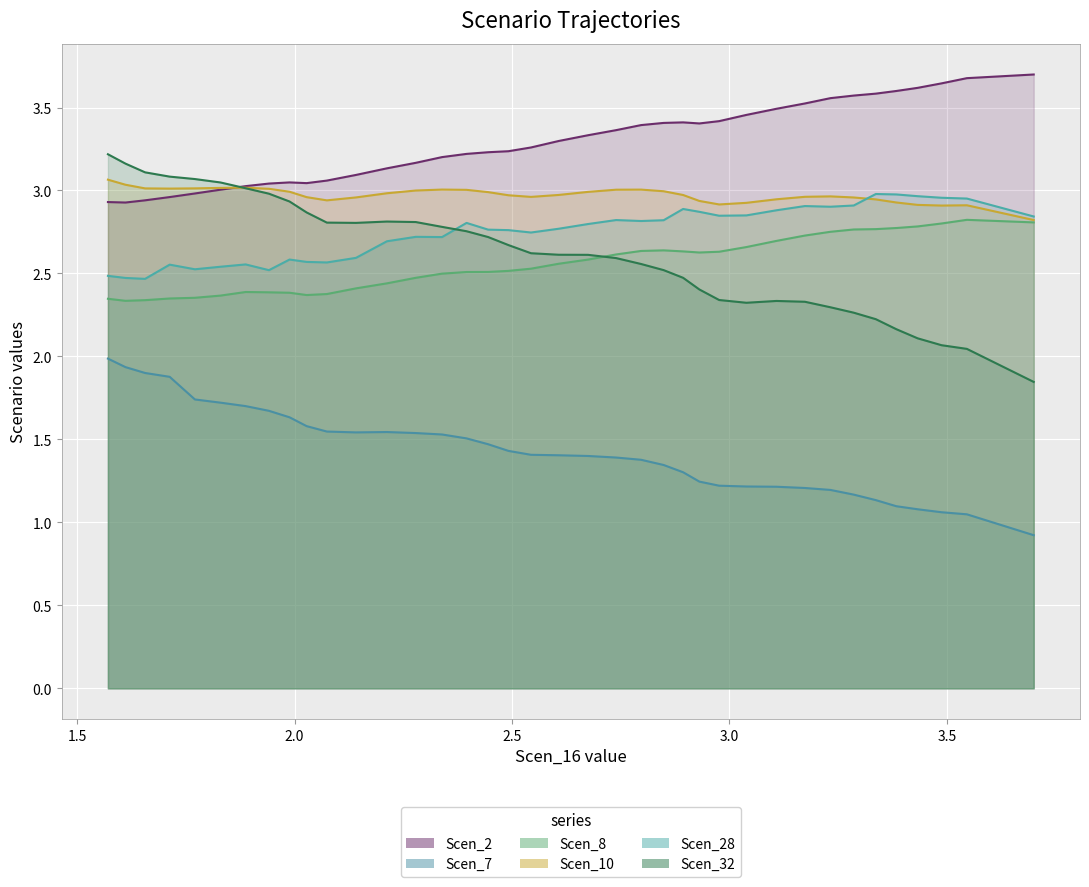

Reading right to left, extract all data points from this chart.

Scen_2: 1.5707518696583425=2.9	1.6111178800906054=2.9	1.6561748320148952=2.9	1.712741753142201=3.0	1.7707731617680955=3.0	1.8295825817969658=3.0	1.8874995777402581=3.0	1.9410688702393304=3.0	1.98845985207148=3.0	2.027704613052961=3.0	2.0742489384532137=3.1	2.1412274610090596=3.1	2.2124163883491494=3.1	2.2787999615146104=3.2	2.339211163400979=3.2	2.3955492591630803=3.2	2.4451827398967945=3.2	2.491955890662252=3.2	2.5437632209675427=3.3	2.607515289529951=3.3	2.67497434879358=3.3	2.739504428758964=3.4	2.7970553006770755=3.4	2.8488626309823664=3.4	2.8935992265351564=3.4	2.93099049431656=3.4	2.9765279829486326=3.4	3.0391588020602587=3.5	3.108219643181386=3.5	3.173802323267564=3.5	3.232451562960151=3.6	3.2860666231129048=3.6	3.3368671166500152=3.6	3.383869092780677=3.6	3.4330449184829153=3.6	3.488078702781644=3.6	3.546270291743822=3.7	3.7=3.7
Scen_7: 1.5707518696583425=2.0	1.6111178800906054=1.9	1.6561748320148952=1.9	1.712741753142201=1.9	1.7707731617680955=1.7	1.8295825817969658=1.7	1.8874995777402581=1.7	1.9410688702393304=1.7	1.98845985207148=1.6	2.027704613052961=1.6	2.0742489384532137=1.5	2.1412274610090596=1.5	2.2124163883491494=1.5	2.2787999615146104=1.5	2.339211163400979=1.5	2.3955492591630803=1.5	2.4451827398967945=1.5	2.491955890662252=1.4	2.5437632209675427=1.4	2.607515289529951=1.4	2.67497434879358=1.4	2.739504428758964=1.4	2.7970553006770755=1.4	2.8488626309823664=1.3	2.8935992265351564=1.3	2.93099049431656=1.2	2.9765279829486326=1.2	3.0391588020602587=1.2	3.108219643181386=1.2	3.173802323267564=1.2	3.232451562960151=1.2	3.2860666231129048=1.2	3.3368671166500152=1.1	3.383869092780677=1.1	3.4330449184829153=1.1	3.488078702781644=1.1	3.546270291743822=1.0	3.7=0.9
Scen_8: 1.5707518696583425=2.3	1.6111178800906054=2.3	1.6561748320148952=2.3	1.712741753142201=2.3	1.7707731617680955=2.4	1.8295825817969658=2.4	1.8874995777402581=2.4	1.9410688702393304=2.4	1.98845985207148=2.4	2.027704613052961=2.4	2.0742489384532137=2.4	2.1412274610090596=2.4	2.2124163883491494=2.4	2.2787999615146104=2.5	2.339211163400979=2.5	2.3955492591630803=2.5	2.4451827398967945=2.5	2.491955890662252=2.5	2.5437632209675427=2.5	2.607515289529951=2.6	2.67497434879358=2.6	2.739504428758964=2.6	2.7970553006770755=2.6	2.8488626309823664=2.6	2.8935992265351564=2.6	2.93099049431656=2.6	2.9765279829486326=2.6	3.0391588020602587=2.7	3.108219643181386=2.7	3.173802323267564=2.7	3.232451562960151=2.8	3.2860666231129048=2.8	3.3368671166500152=2.8	3.383869092780677=2.8	3.4330449184829153=2.8	3.488078702781644=2.8	3.546270291743822=2.8	3.7=2.8
Scen_10: 1.5707518696583425=3.1	1.6111178800906054=3.0	1.6561748320148952=3.0	1.712741753142201=3.0	1.7707731617680955=3.0	1.8295825817969658=3.0	1.8874995777402581=3.0	1.9410688702393304=3.0	1.98845985207148=3.0	2.027704613052961=3.0	2.0742489384532137=2.9	2.1412274610090596=3.0	2.2124163883491494=3.0	2.2787999615146104=3.0	2.339211163400979=3.0	2.3955492591630803=3.0	2.4451827398967945=3.0	2.491955890662252=3.0	2.5437632209675427=3.0	2.607515289529951=3.0	2.67497434879358=3.0	2.739504428758964=3.0	2.7970553006770755=3.0	2.8488626309823664=3.0	2.8935992265351564=3.0	2.93099049431656=2.9	2.9765279829486326=2.9	3.0391588020602587=2.9	3.108219643181386=2.9	3.173802323267564=3.0	3.232451562960151=3.0	3.2860666231129048=3.0	3.3368671166500152=2.9	3.383869092780677=2.9	3.4330449184829153=2.9	3.488078702781644=2.9	3.546270291743822=2.9	3.7=2.8
Scen_28: 1.5707518696583425=2.5	1.6111178800906054=2.5	1.6561748320148952=2.5	1.712741753142201=2.6	1.7707731617680955=2.5	1.8295825817969658=2.5	1.8874995777402581=2.6	1.9410688702393304=2.5	1.98845985207148=2.6	2.027704613052961=2.6	2.0742489384532137=2.6	2.1412274610090596=2.6	2.2124163883491494=2.7	2.2787999615146104=2.7	2.339211163400979=2.7	2.3955492591630803=2.8	2.4451827398967945=2.8	2.491955890662252=2.8	2.5437632209675427=2.7	2.607515289529951=2.8	2.67497434879358=2.8	2.739504428758964=2.8	2.7970553006770755=2.8	2.8488626309823664=2.8	2.8935992265351564=2.9	2.93099049431656=2.9	2.9765279829486326=2.8	3.0391588020602587=2.8	3.108219643181386=2.9	3.173802323267564=2.9	3.232451562960151=2.9	3.2860666231129048=2.9	3.3368671166500152=3.0	3.383869092780677=3.0	3.4330449184829153=3.0	3.488078702781644=3.0	3.546270291743822=3.0	3.7=2.8
Scen_32: 1.5707518696583425=3.2	1.6111178800906054=3.2	1.6561748320148952=3.1	1.712741753142201=3.1	1.7707731617680955=3.1	1.8295825817969658=3.0	1.8874995777402581=3.0	1.9410688702393304=3.0	1.98845985207148=2.9	2.027704613052961=2.9	2.0742489384532137=2.8	2.1412274610090596=2.8	2.2124163883491494=2.8	2.2787999615146104=2.8	2.339211163400979=2.8	2.3955492591630803=2.8	2.4451827398967945=2.7	2.491955890662252=2.7	2.5437632209675427=2.6	2.607515289529951=2.6	2.67497434879358=2.6	2.739504428758964=2.6	2.7970553006770755=2.6	2.8488626309823664=2.5	2.8935992265351564=2.5	2.93099049431656=2.4	2.9765279829486326=2.3	3.0391588020602587=2.3	3.108219643181386=2.3	3.173802323267564=2.3	3.232451562960151=2.3	3.2860666231129048=2.3	3.3368671166500152=2.2	3.383869092780677=2.2	3.4330449184829153=2.1	3.488078702781644=2.1	3.546270291743822=2.0	3.7=1.8